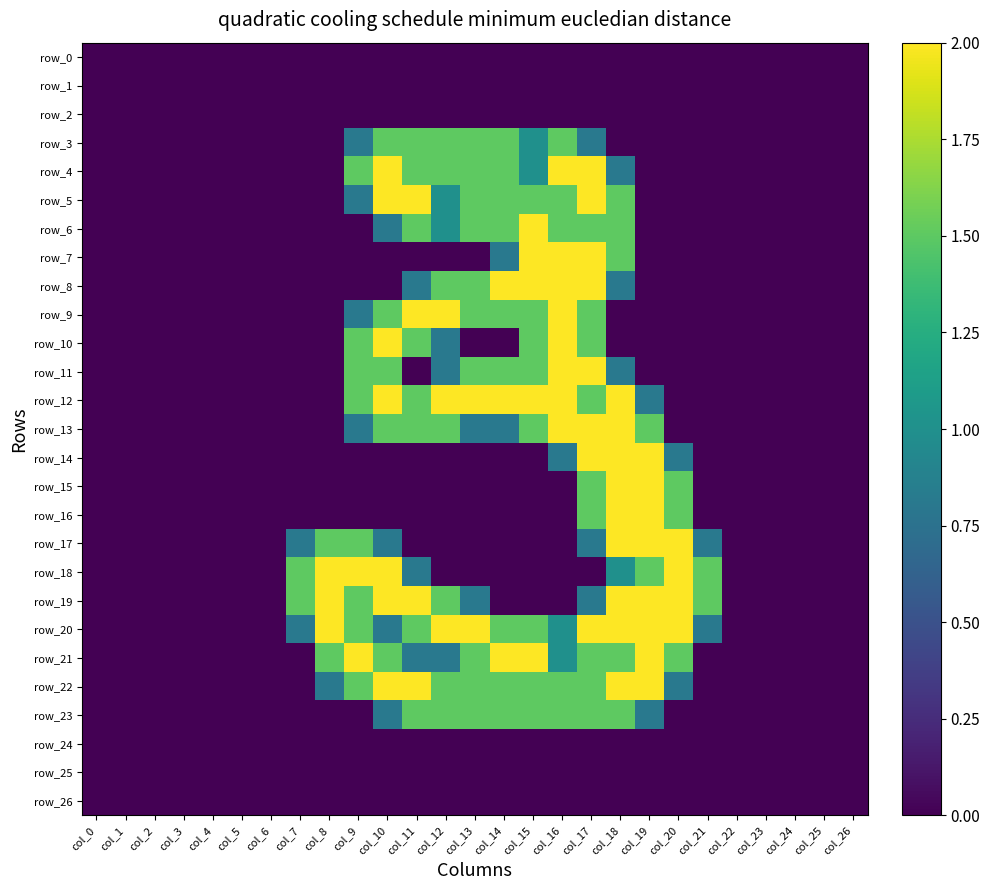

Which series has the largest range (max minus min)?

row_4